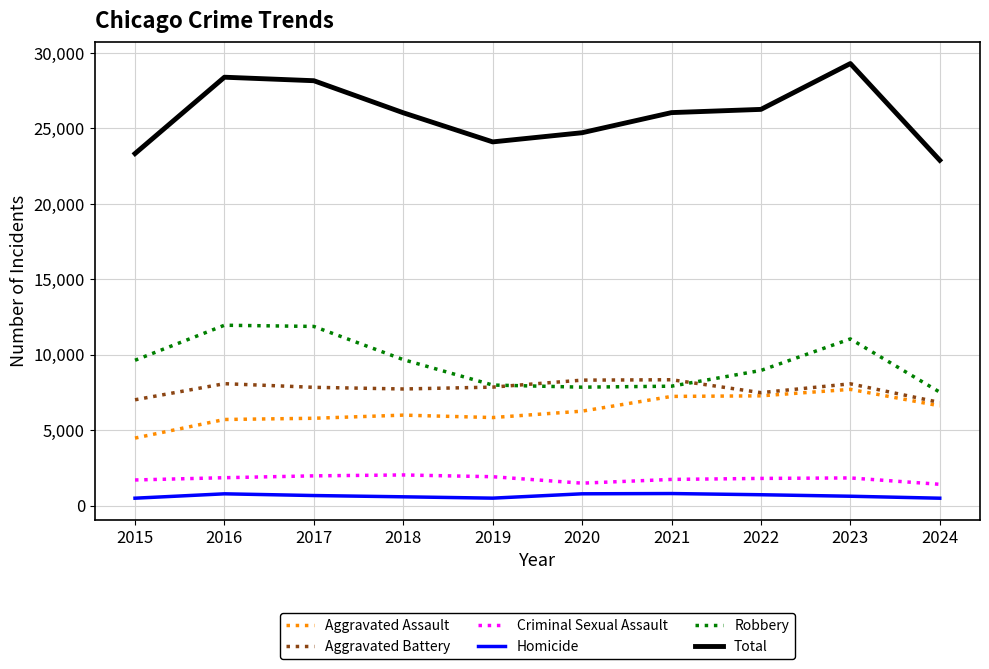

How many lines are shown in the chart?

6